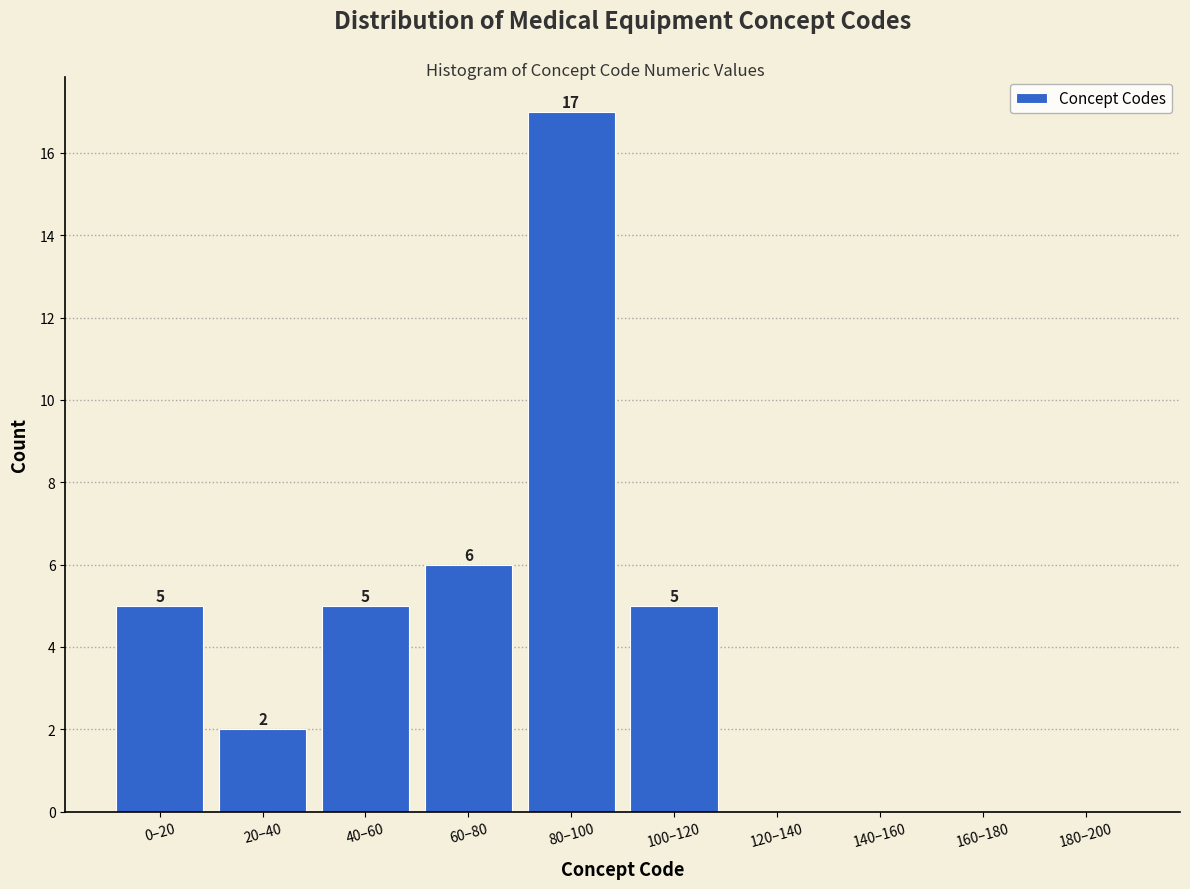

Reading right to left, extract all data points from this chart.

180–200=0	160–180=0	140–160=0	120–140=0	100–120=5	80–100=17	60–80=6	40–60=5	20–40=2	0–20=5